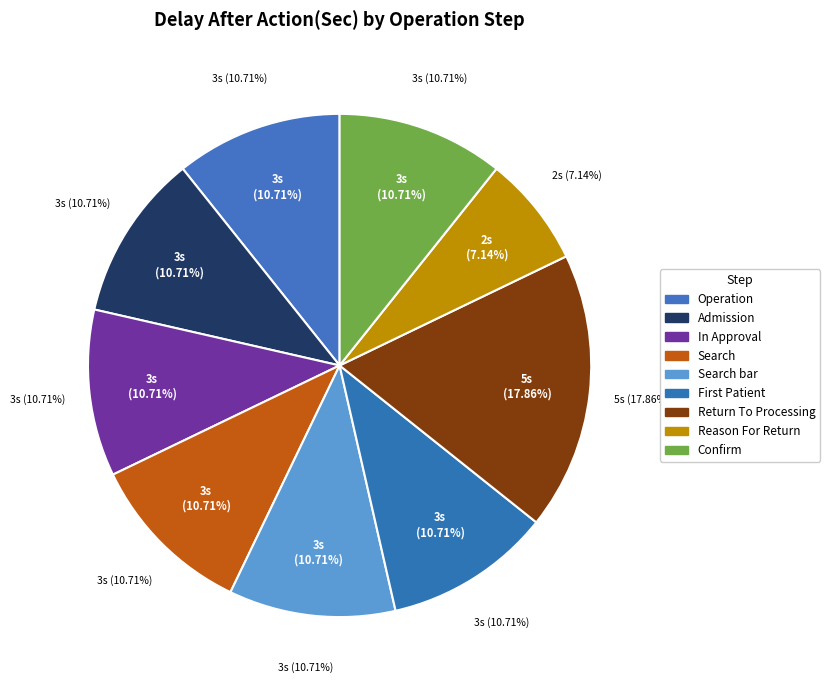

Which slice is the largest?

Return To Processing